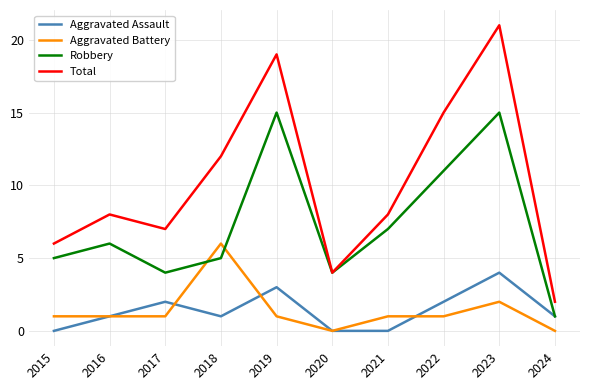

Which series has the largest total across all categories?

Total